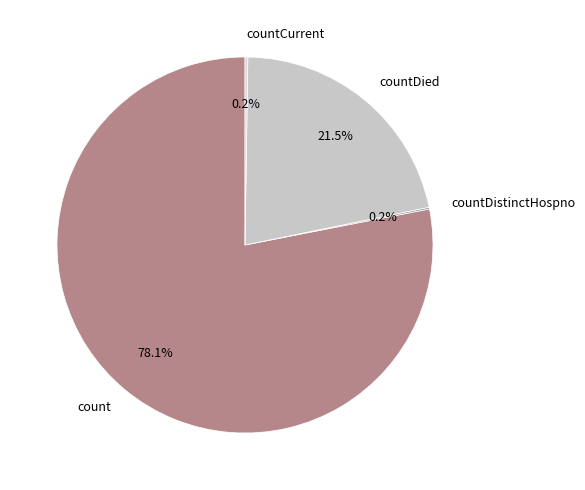

What is the total percentage of countDied and count?

99.6%